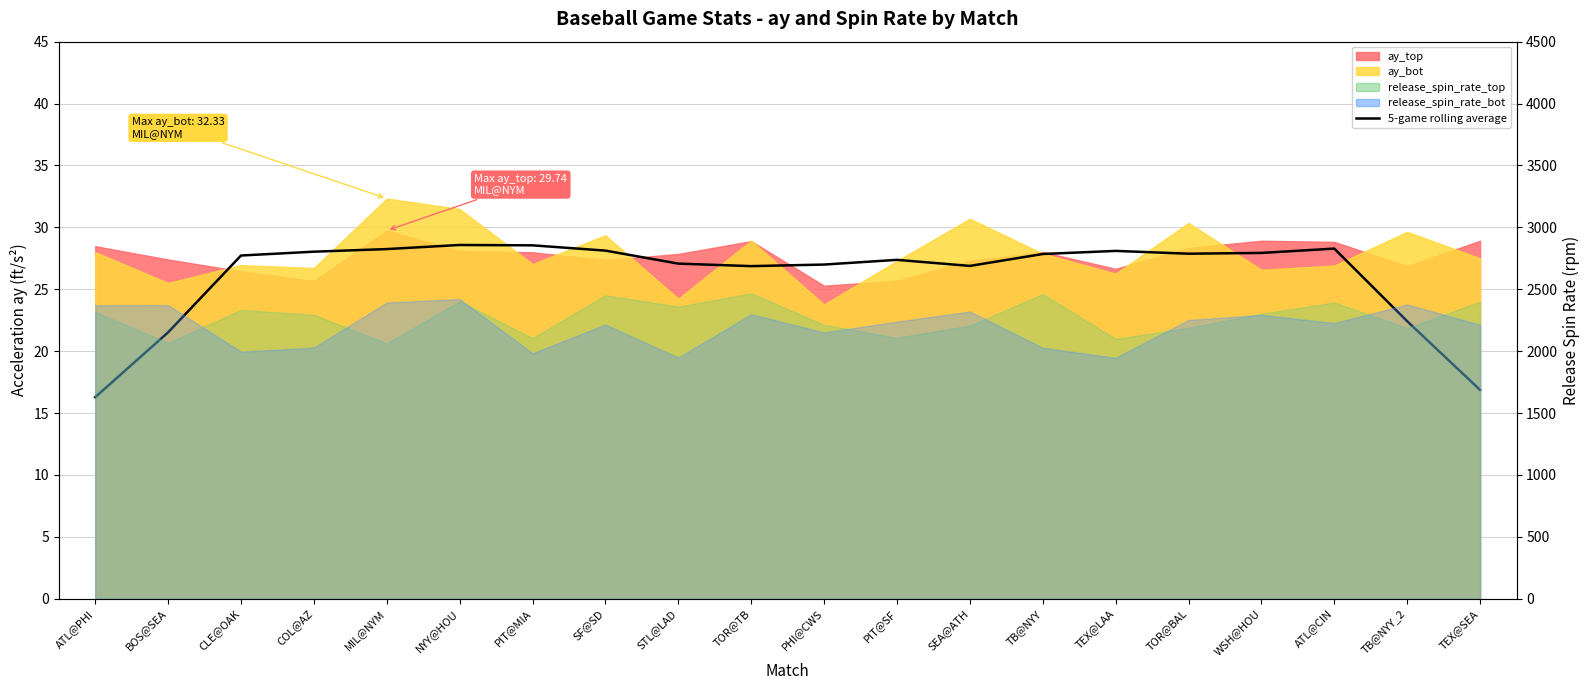

Which category has the lowest value across all series?

ATL@PHI